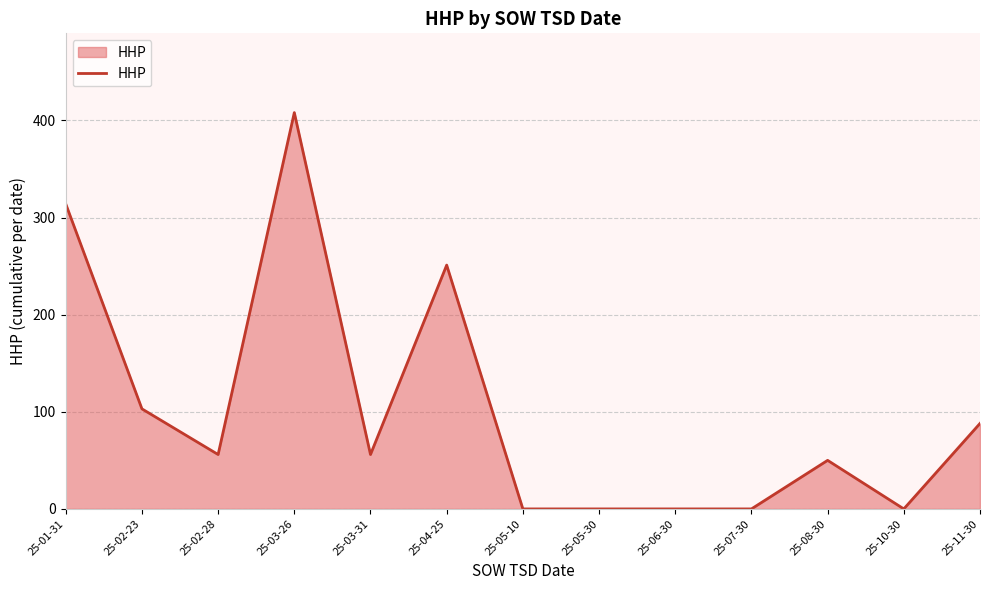

The chart shows a value of 86 at 25-03-31. True or false?

False